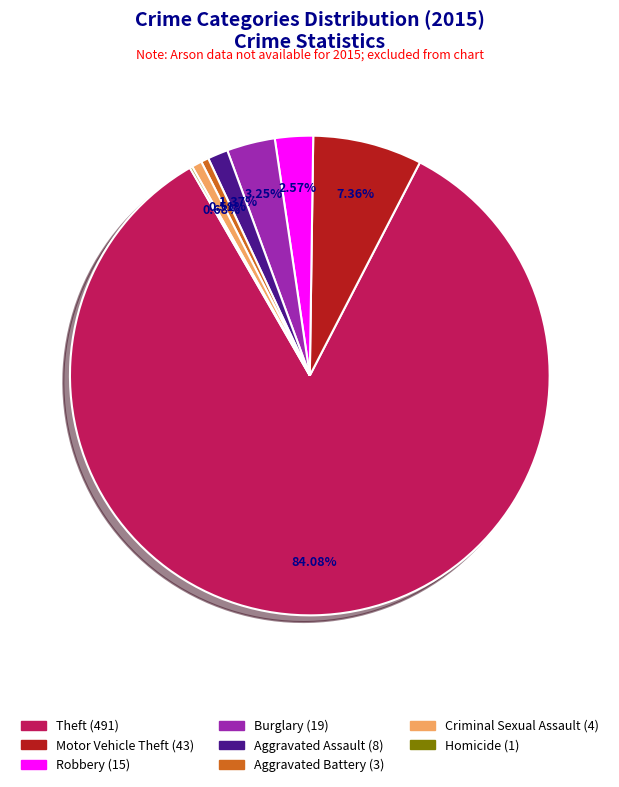

Is there a majority slice in this chart?

Yes